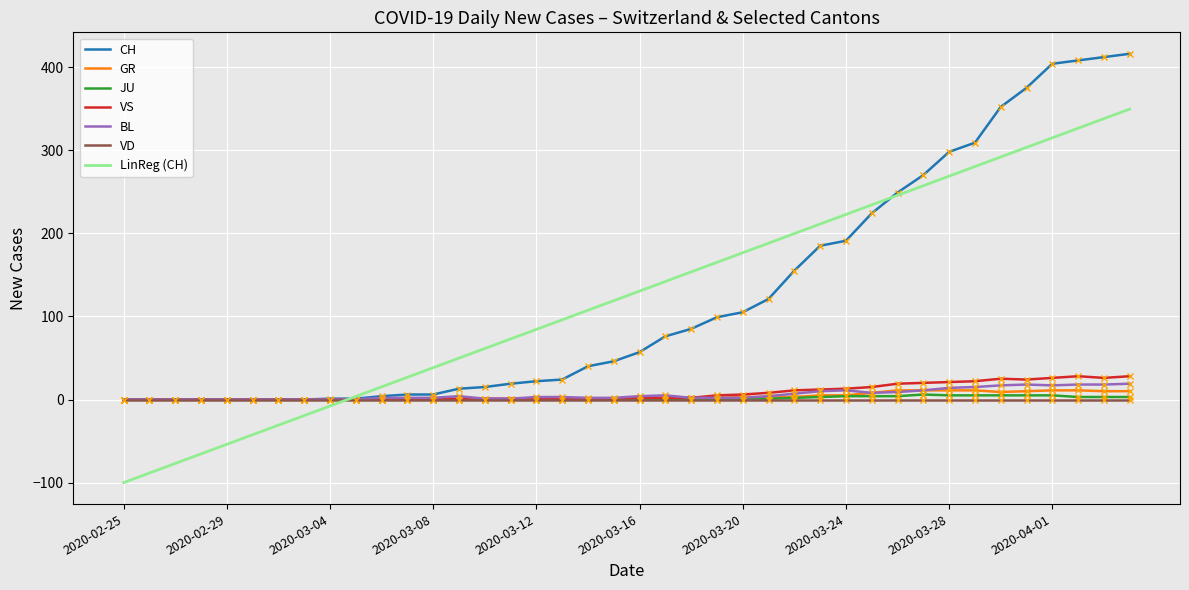

What is the highest value of the CH series?

416.0